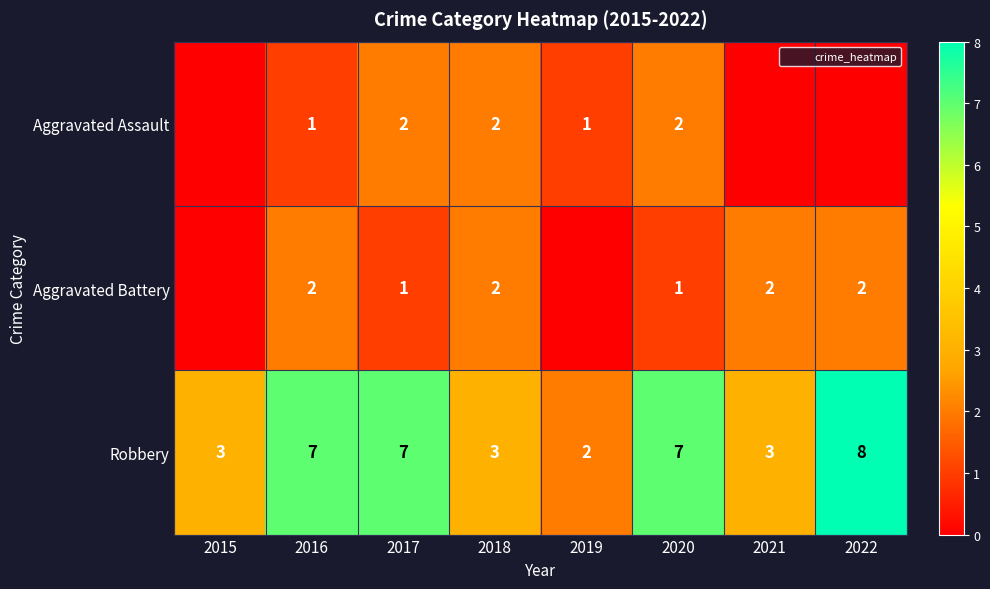

The value of Aggravated Battery at 2022 is 2. True or false?

True